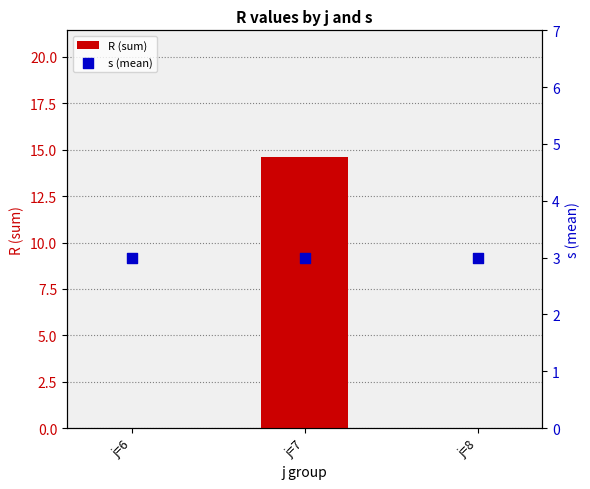

Which series reaches the maximum Y coordinate?

R (sum)